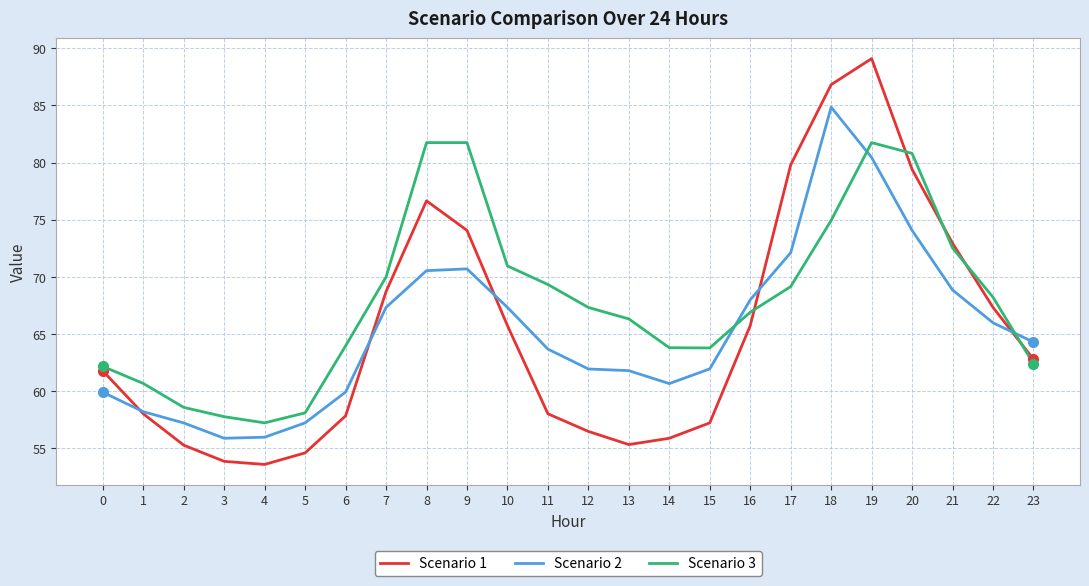

Which series changed the most between 6 and 23?

Scenario 1